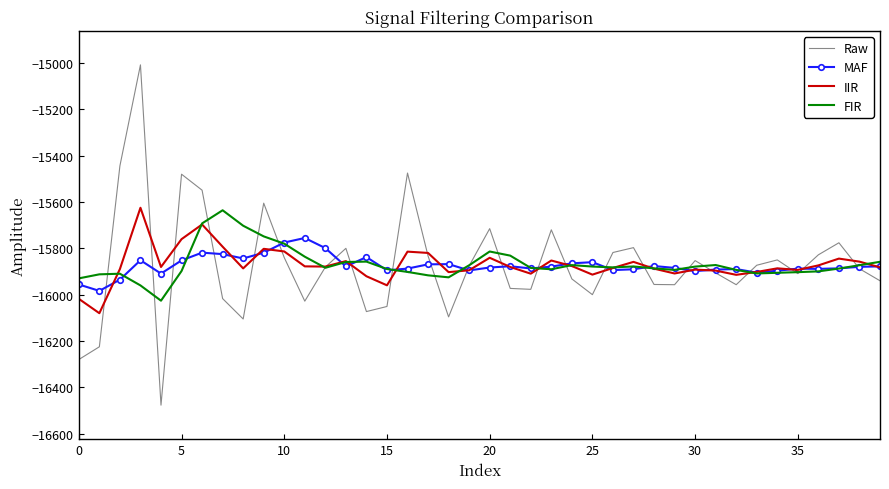

What is the minimum value for Raw?

-16477.0